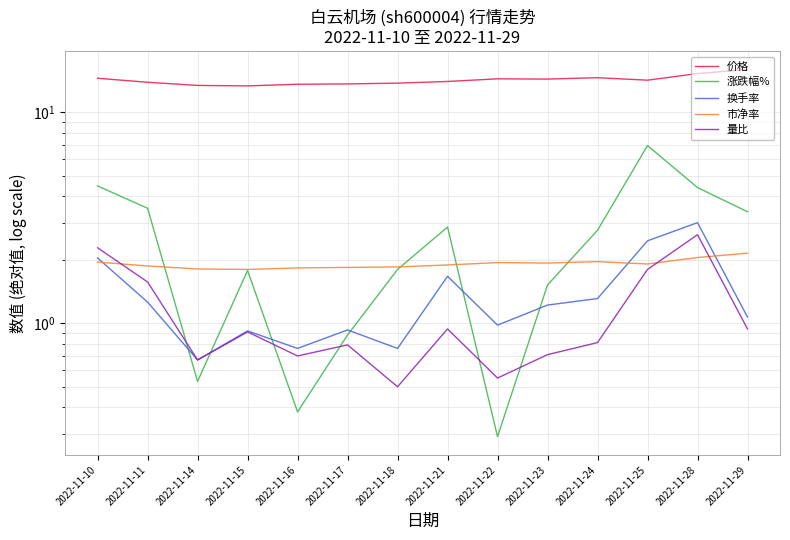

At how many categories does at least one series exceed 4?

14